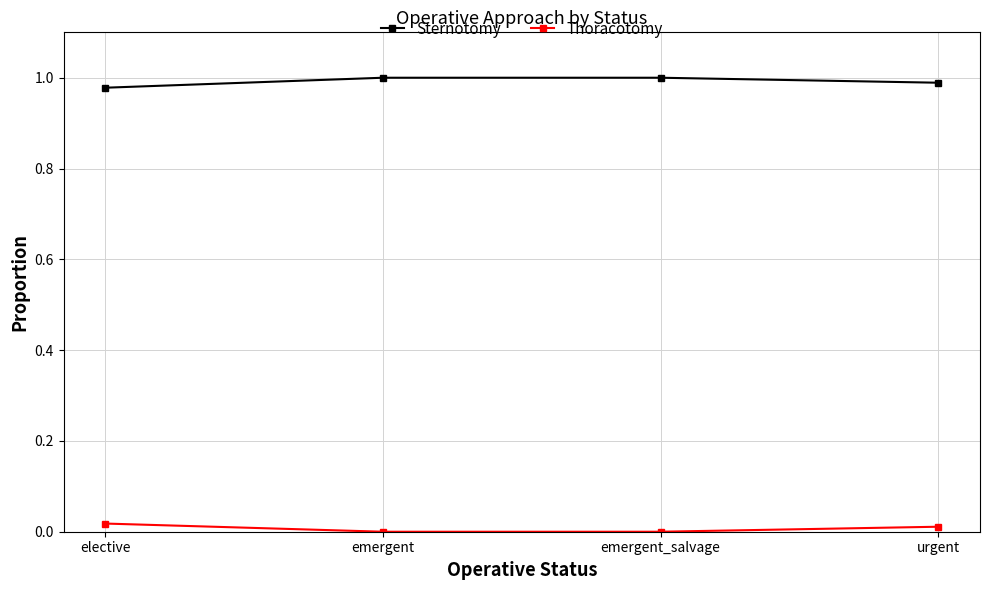

True or false: Thoracotomy and Sternotomy intersect in this chart.

False